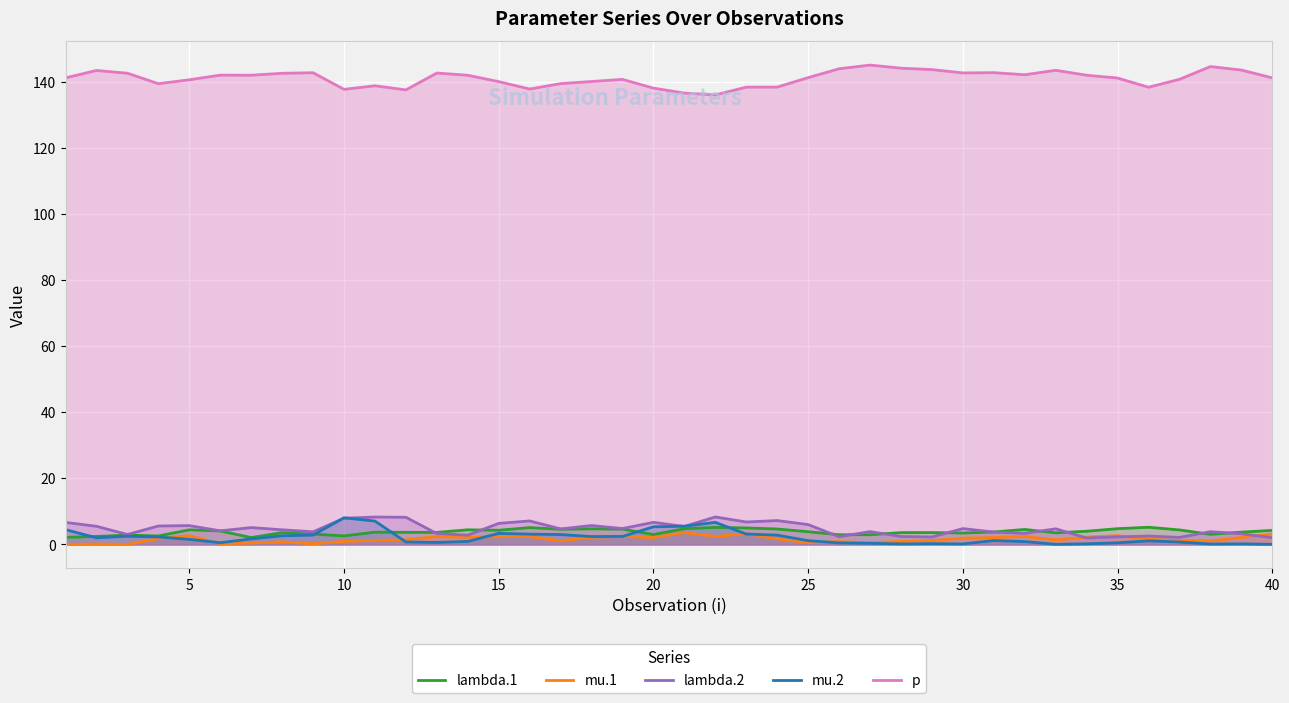

What is the maximum value shown in the chart?

145.1